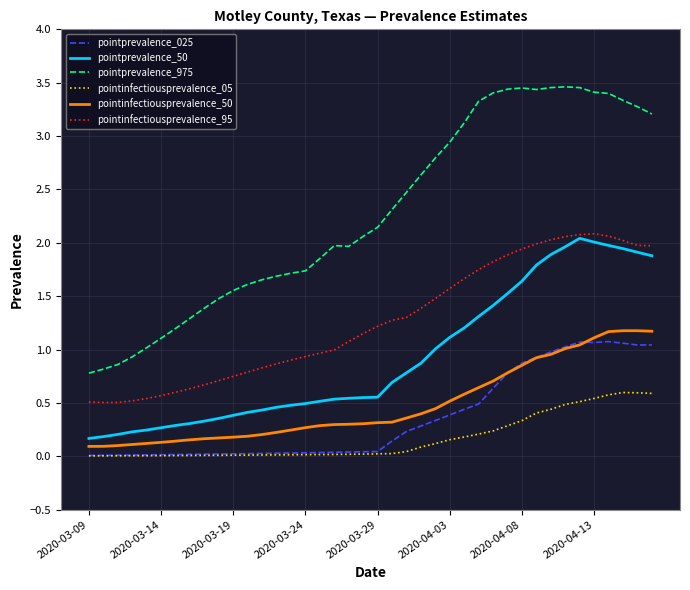

What is the sum of all pointinfectiousprevalence_95 values?

50.6